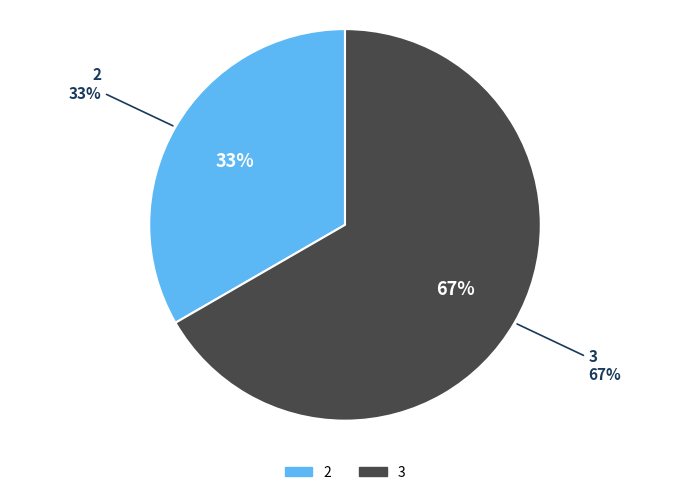

Is 3 the majority of the pie?

Yes